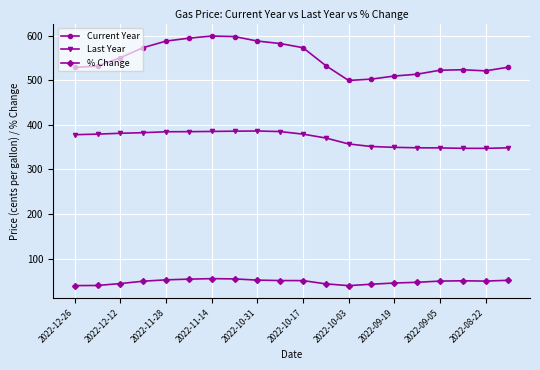

What is the difference between the second highest and second lowest values in the % Change series?

15.0